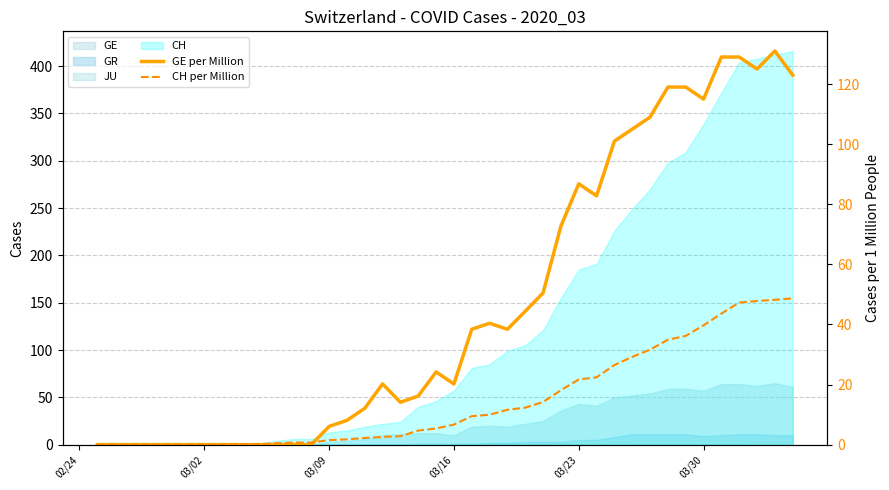

How many categories are shown in the chart?

40